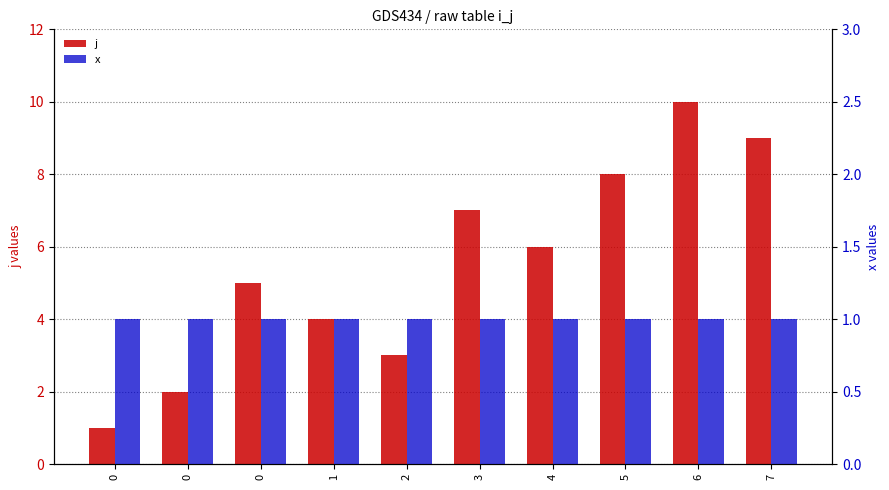

What is the value of the j bar at the 1st from the left?

1